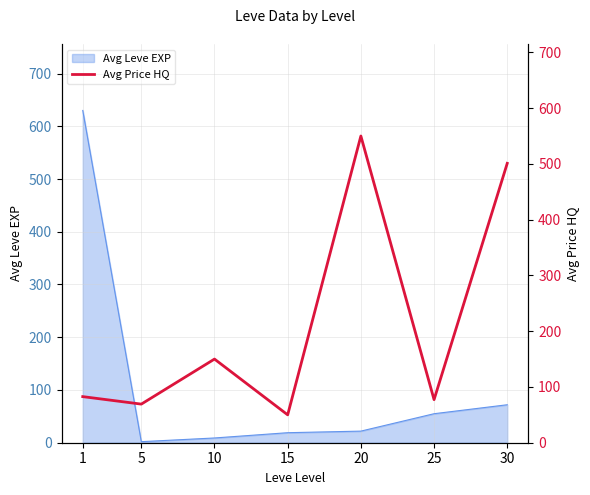

List the labels in order of value, smallest first.

15, 5, 25, 1, 10, 30, 20